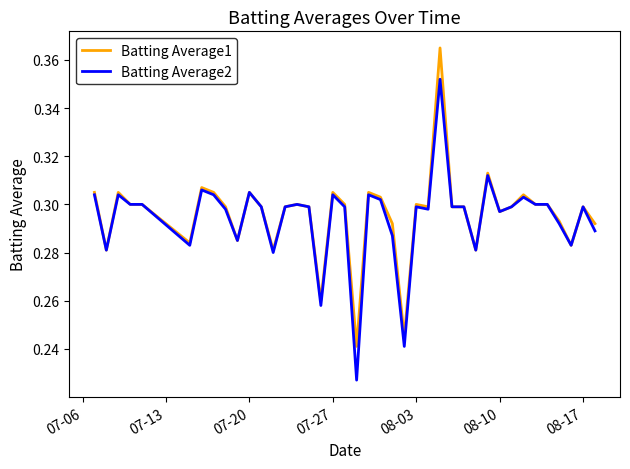

Reading left to right, list all the values displayed in this chart.

Batting Average1: 0.3	0.3	0.3	0.3	0.3	0.3	0.3	0.3	0.3	0.3	0.3	0.3	0.3	0.3	0.3	0.3	0.3	0.3	0.3	0.2	0.3	0.3	0.3	0.2	0.3	0.3	0.4	0.3	0.3	0.3	0.3	0.3	0.3	0.3	0.3	0.3	0.3	0.3	0.3	0.3
Batting Average2: 0.3	0.3	0.3	0.3	0.3	0.3	0.3	0.3	0.3	0.3	0.3	0.3	0.3	0.3	0.3	0.3	0.3	0.3	0.3	0.2	0.3	0.3	0.3	0.2	0.3	0.3	0.4	0.3	0.3	0.3	0.3	0.3	0.3	0.3	0.3	0.3	0.3	0.3	0.3	0.3